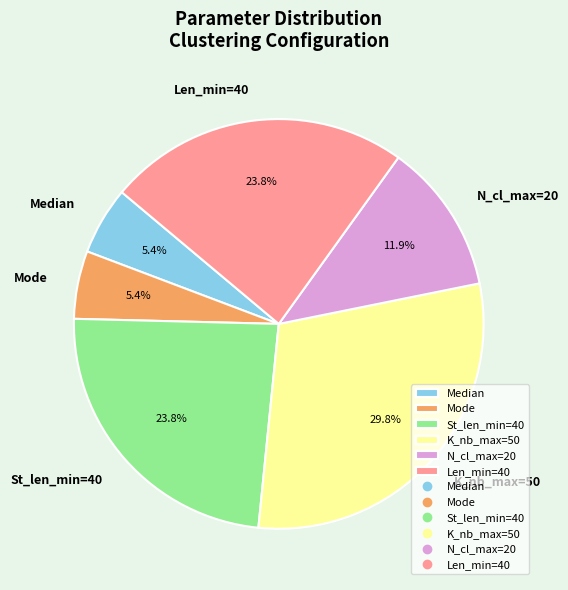

Which category has the biggest portion of the pie?

K_nb_max=50